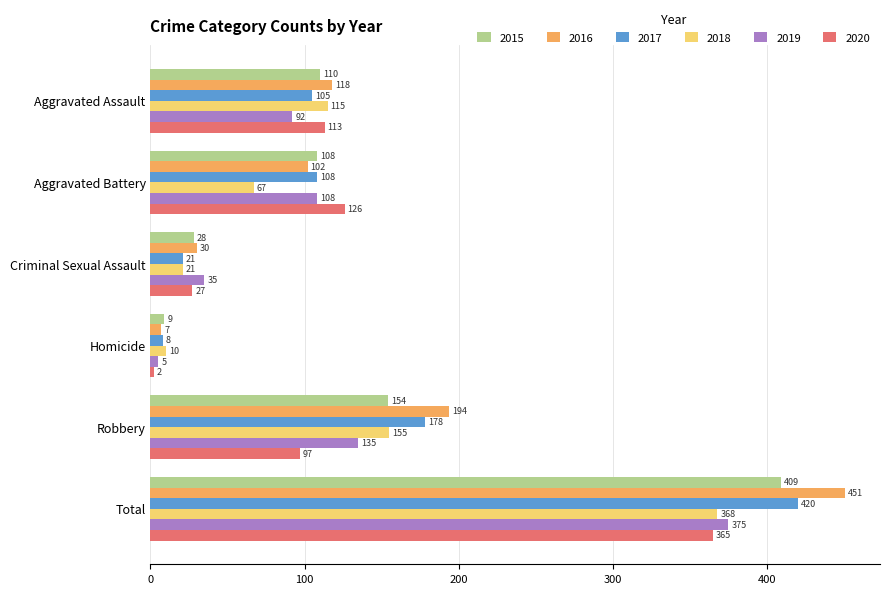

What value does the 2017 series have at Aggravated Battery, to the nearest 5?

110